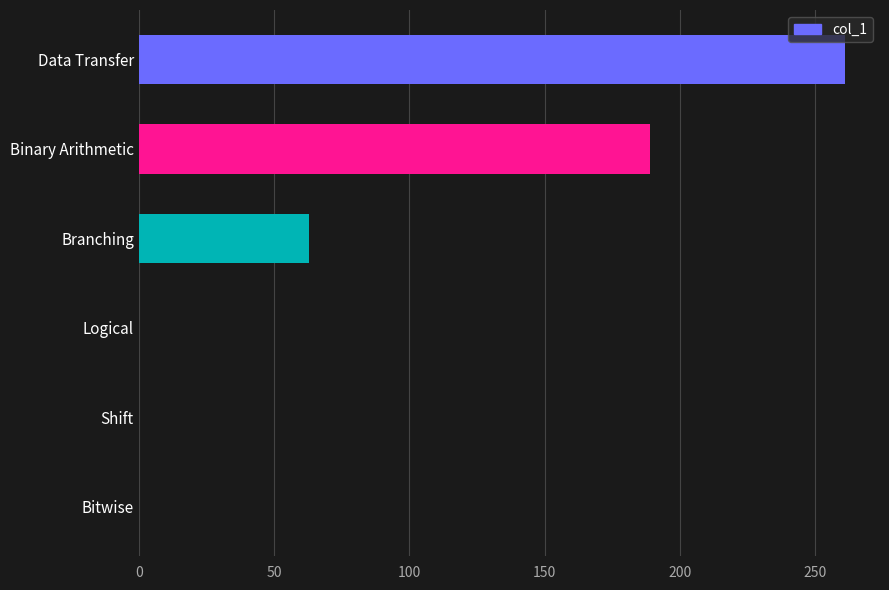

What is the average value?

86